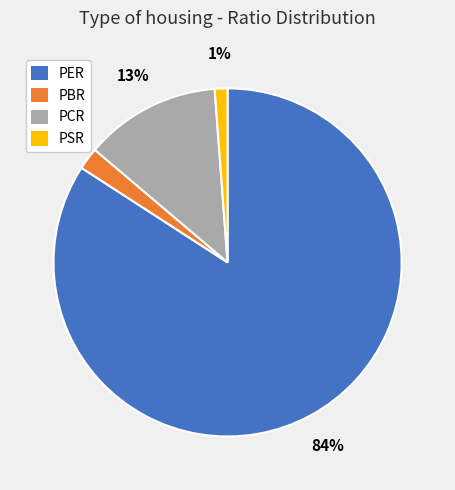

The PBR slice represents 2% of the pie. True or false?

True